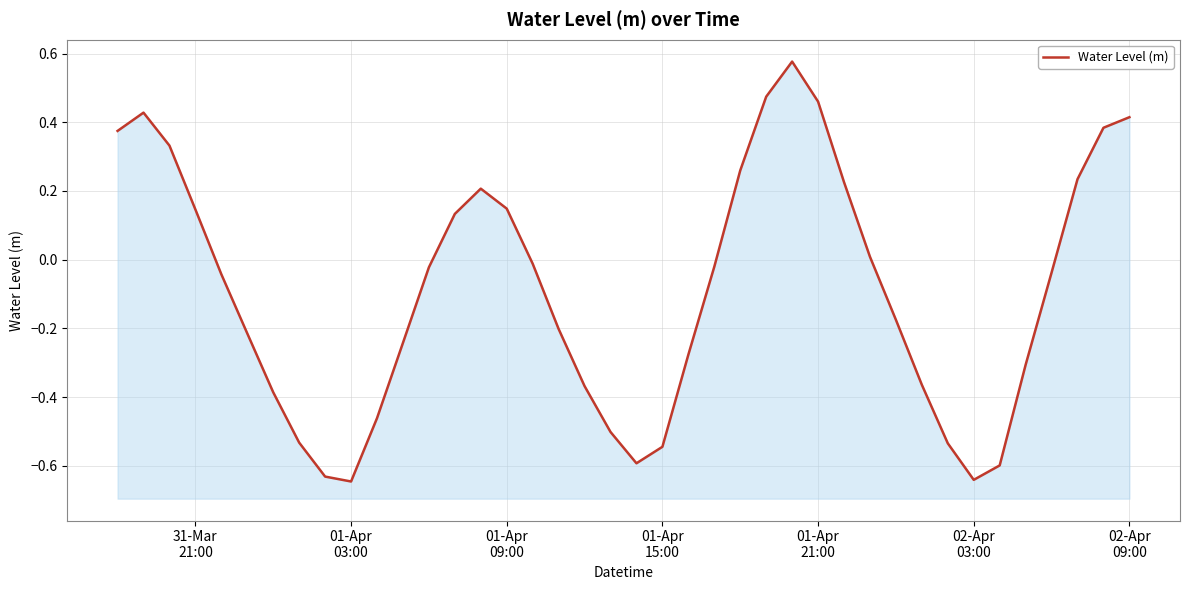

What position from the left is 31-Mar
21:00?

1